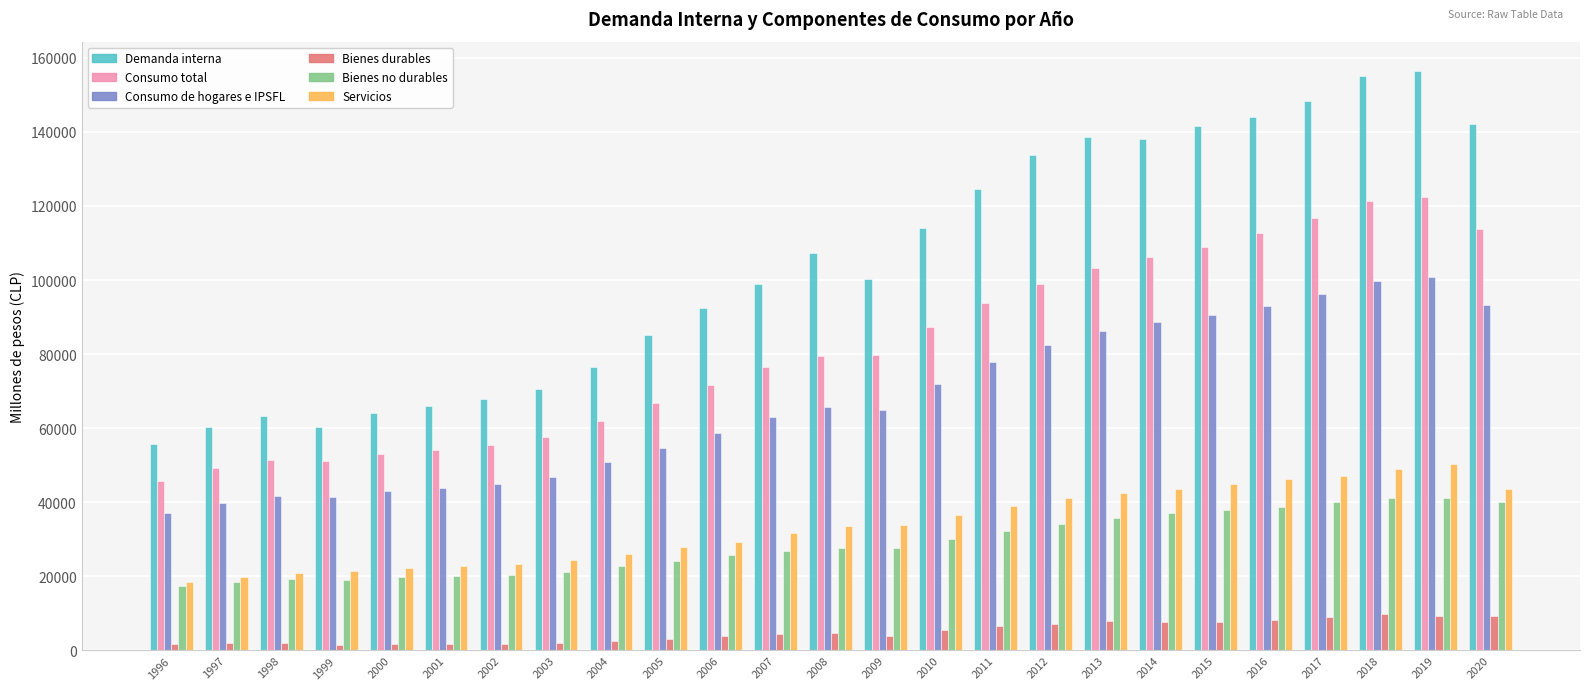

How many bars are there in each group?

6